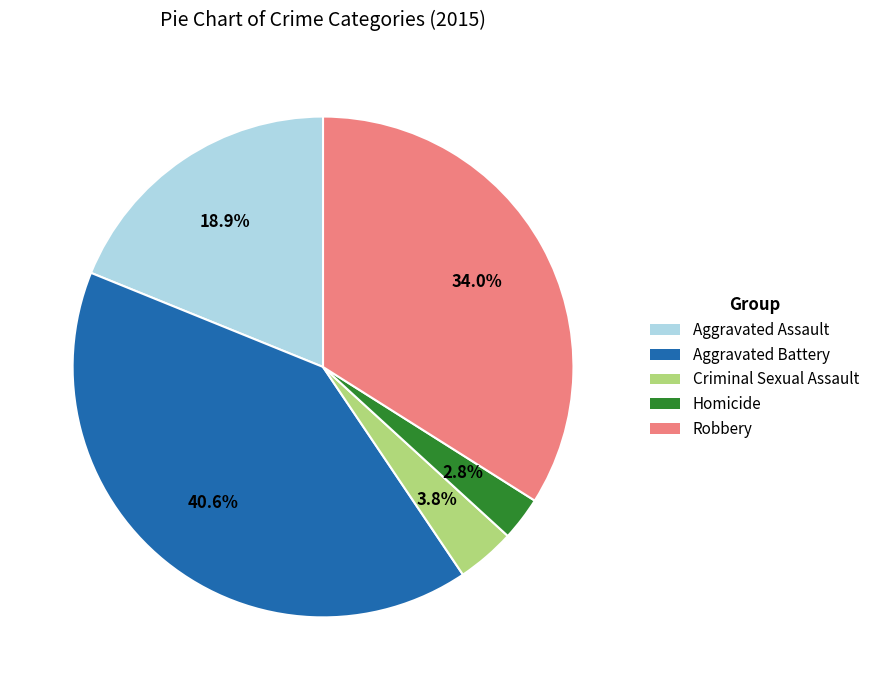

Which has a higher value, Aggravated Assault or Homicide?

Aggravated Assault